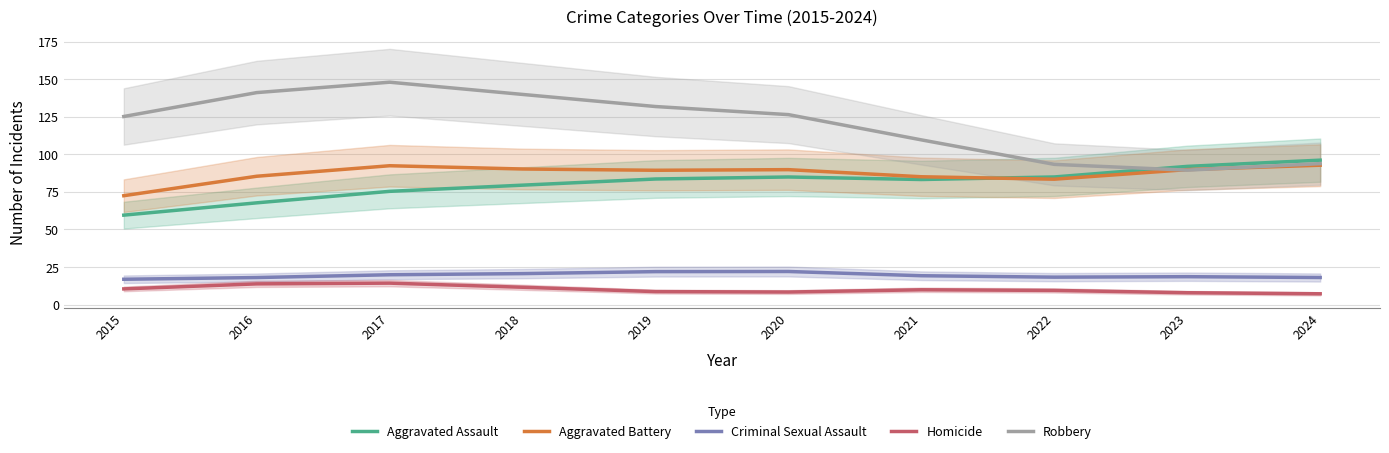

Where is Aggravated Battery nearest to the value 82?

2022